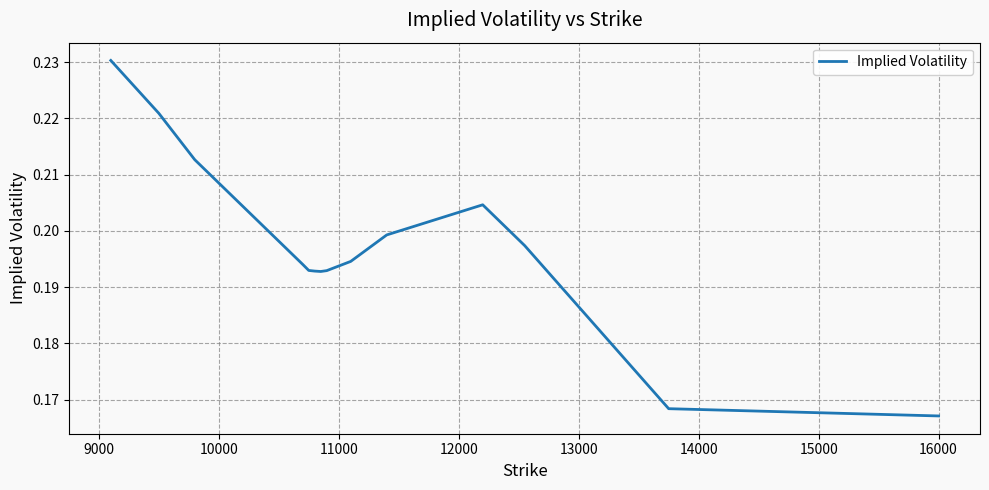

How many interior local valleys (lower than both neighbors) does the data have?

1